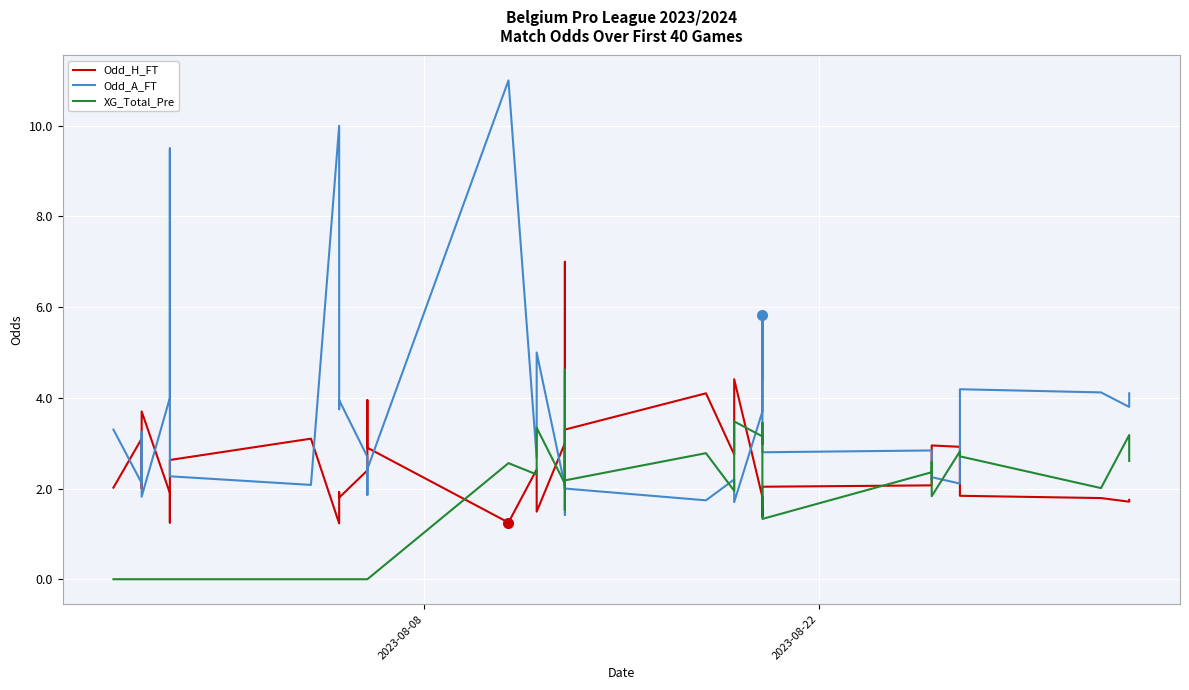

True or false: Odd_H_FT has more than 2 points higher than both neighbors.

True